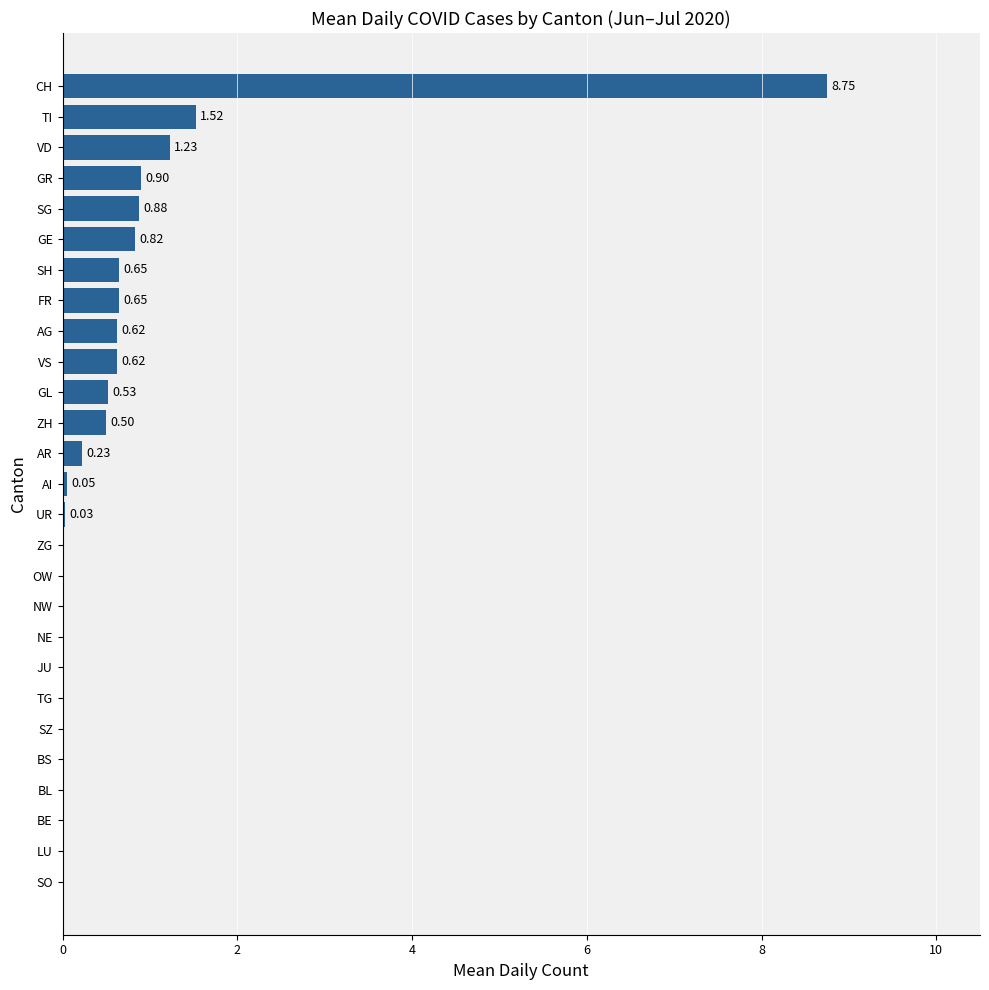

What is the change in value from FR to TI?

+0.9